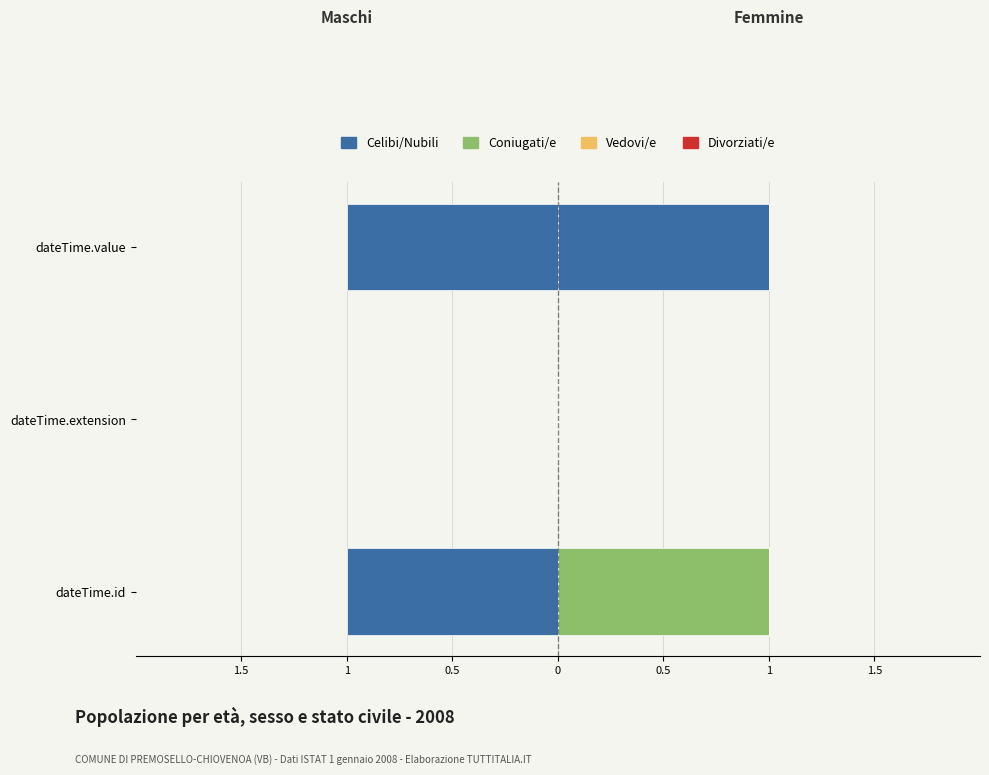

How many bars are there in total?

12